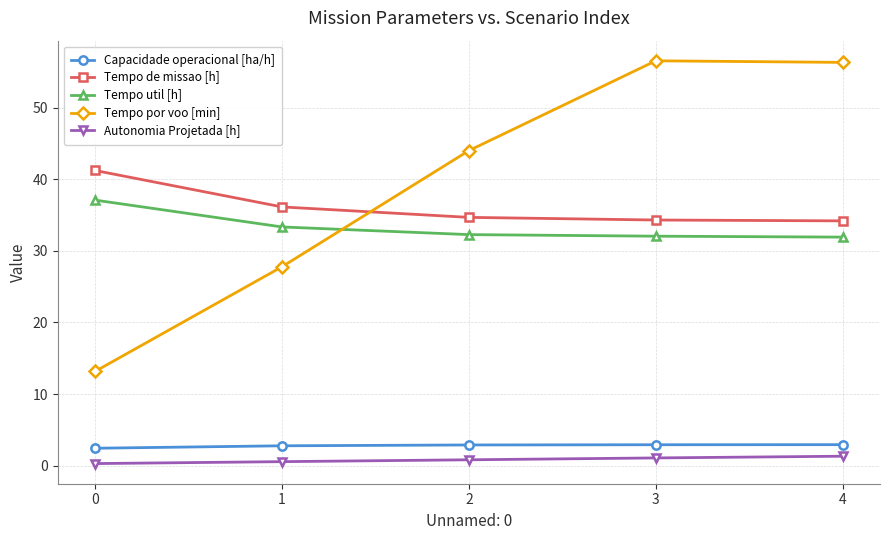

True or false: Capacidade operacional [ha/h] and Autonomia Projetada [h] cross at least once.

False